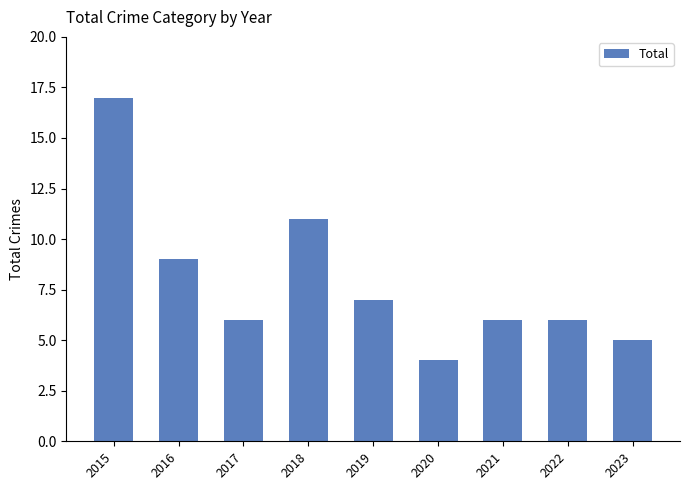

Count the number of data series in this chart.

1